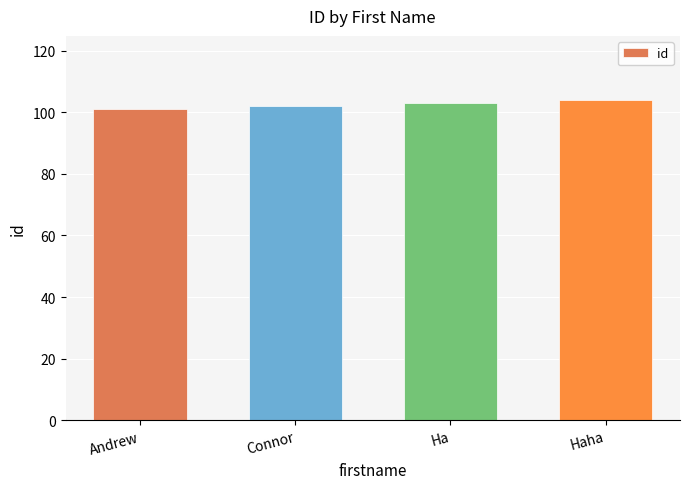

Which label corresponds to the smallest value in the chart?

Andrew